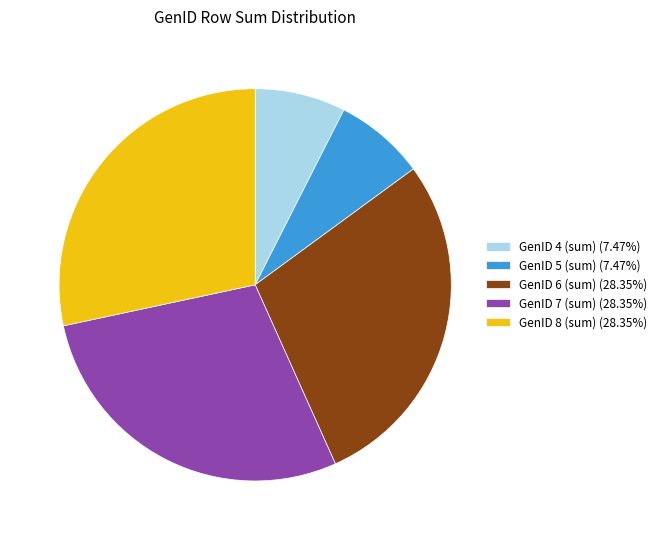

Is there any slice that represents more than half of the pie?

No